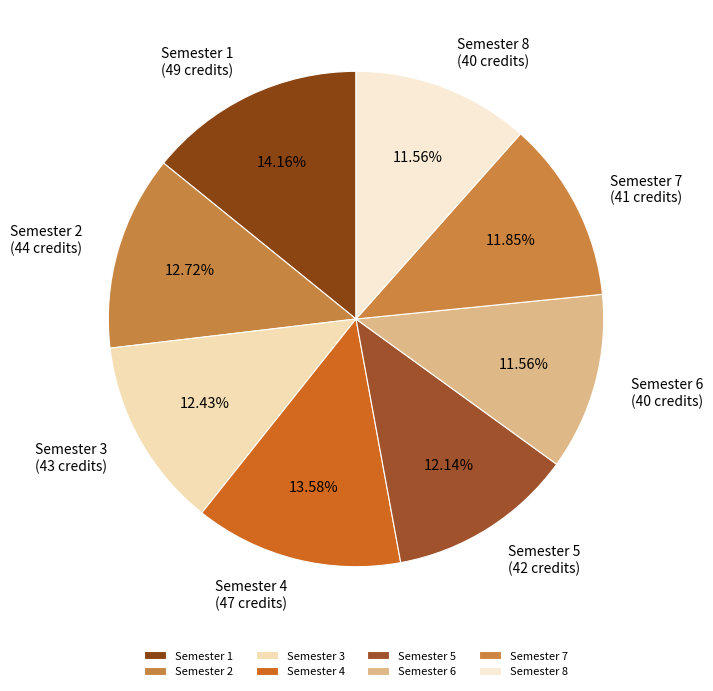

How many segments does this pie chart have?

8